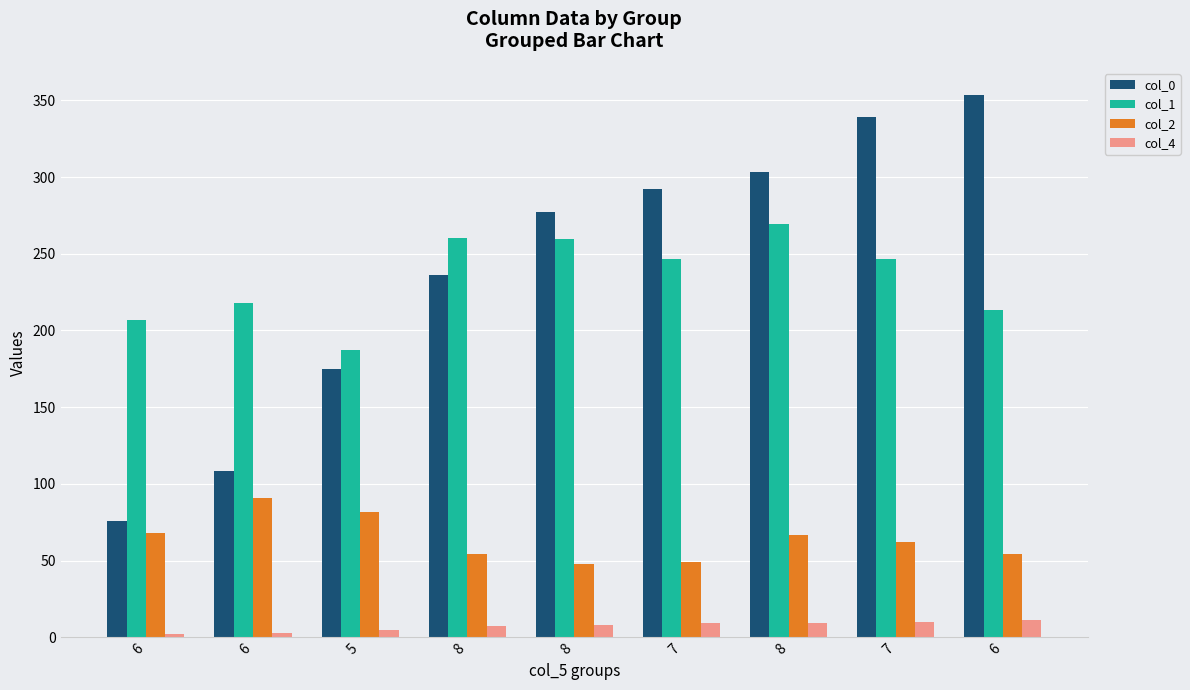

Which series has the largest range (max minus min)?

col_0